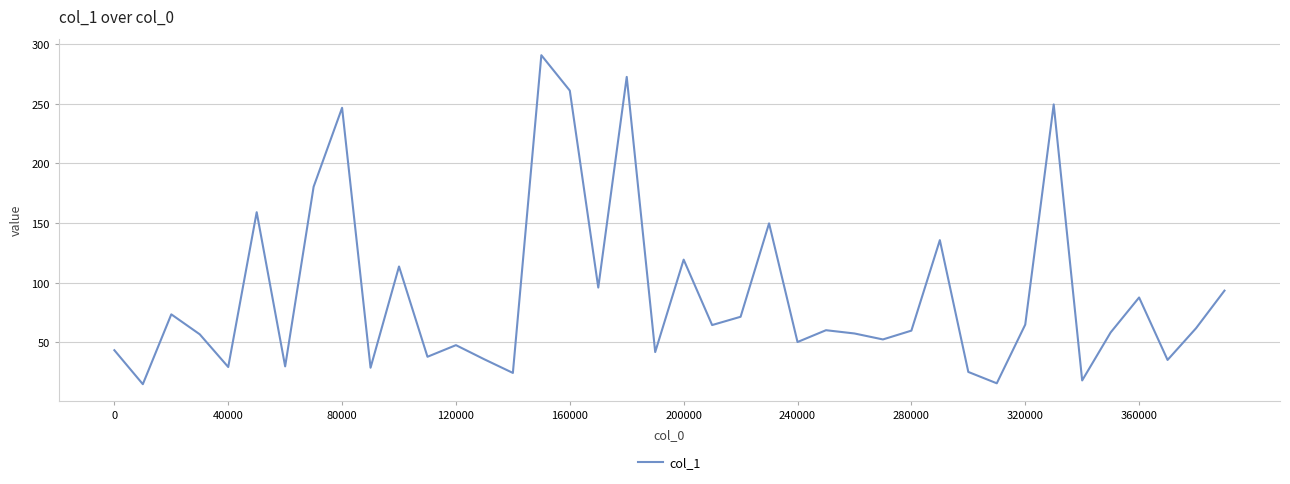

What is the maximum value shown in the chart?

290.7